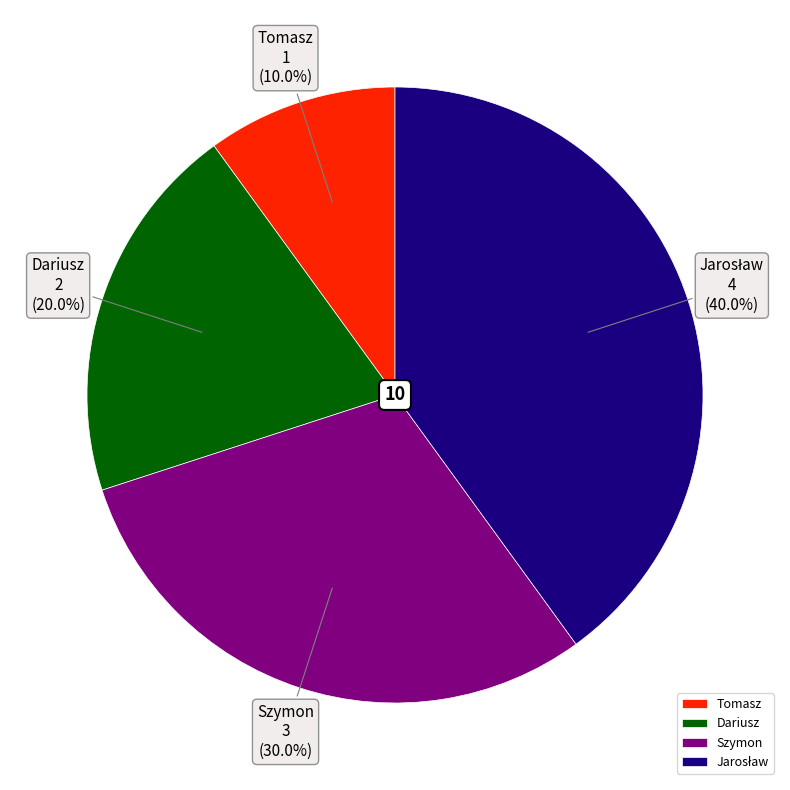

Which slice is the smallest?

Tomasz